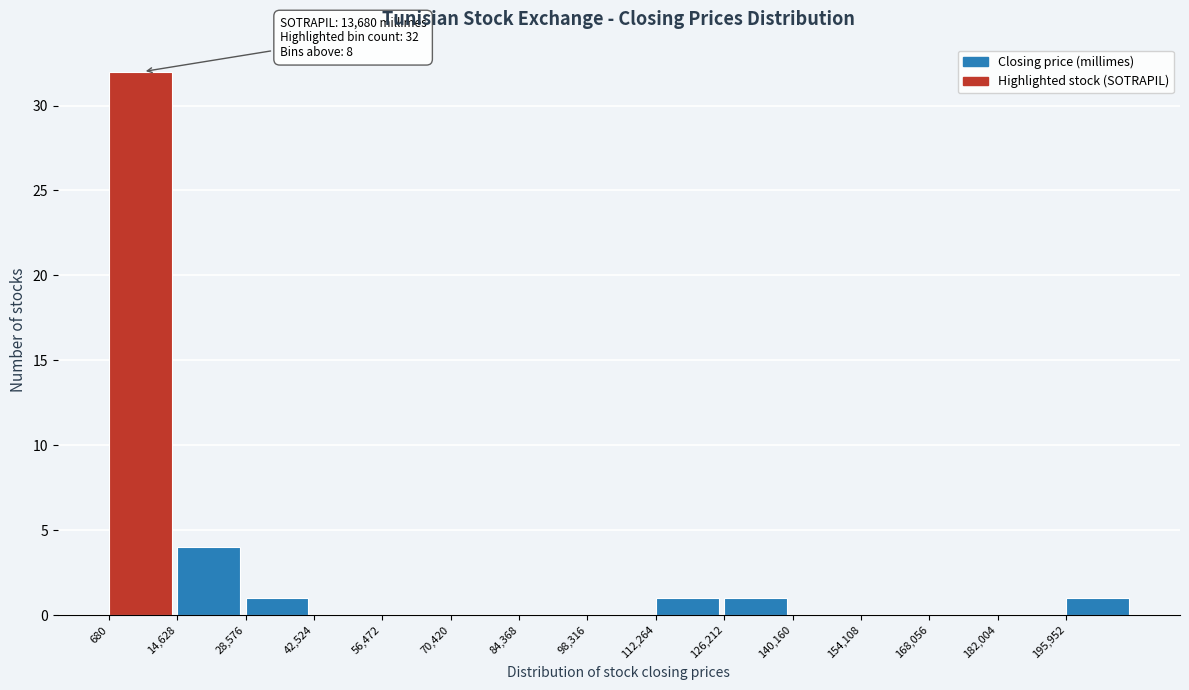

Over which range of the x-axis is the bar tallest?

0 to 14000